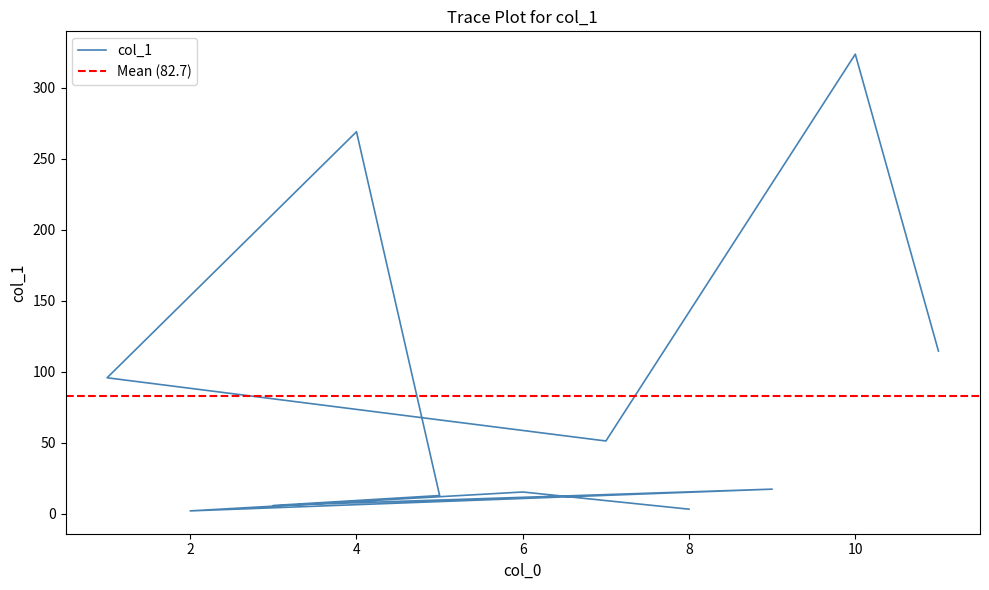

What is the minimum value shown in the chart?

2.0